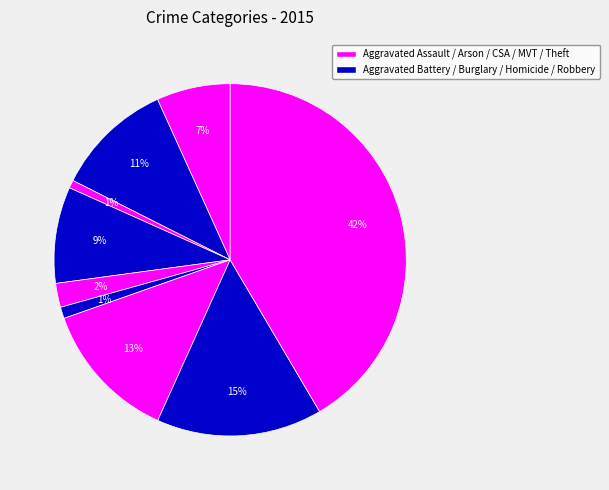

Is there a majority slice in this chart?

No